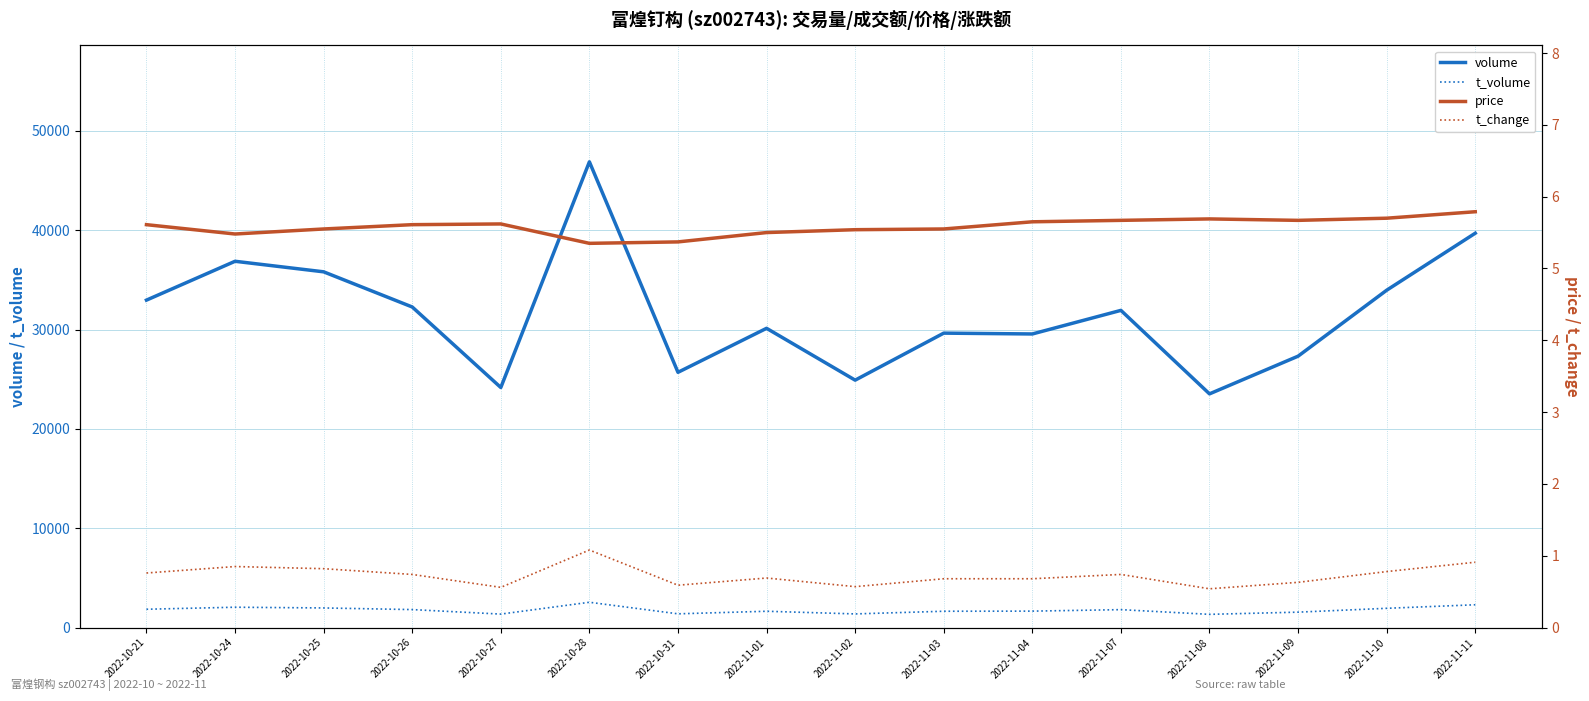

Which label corresponds to the largest value in the chart?

2022-10-28